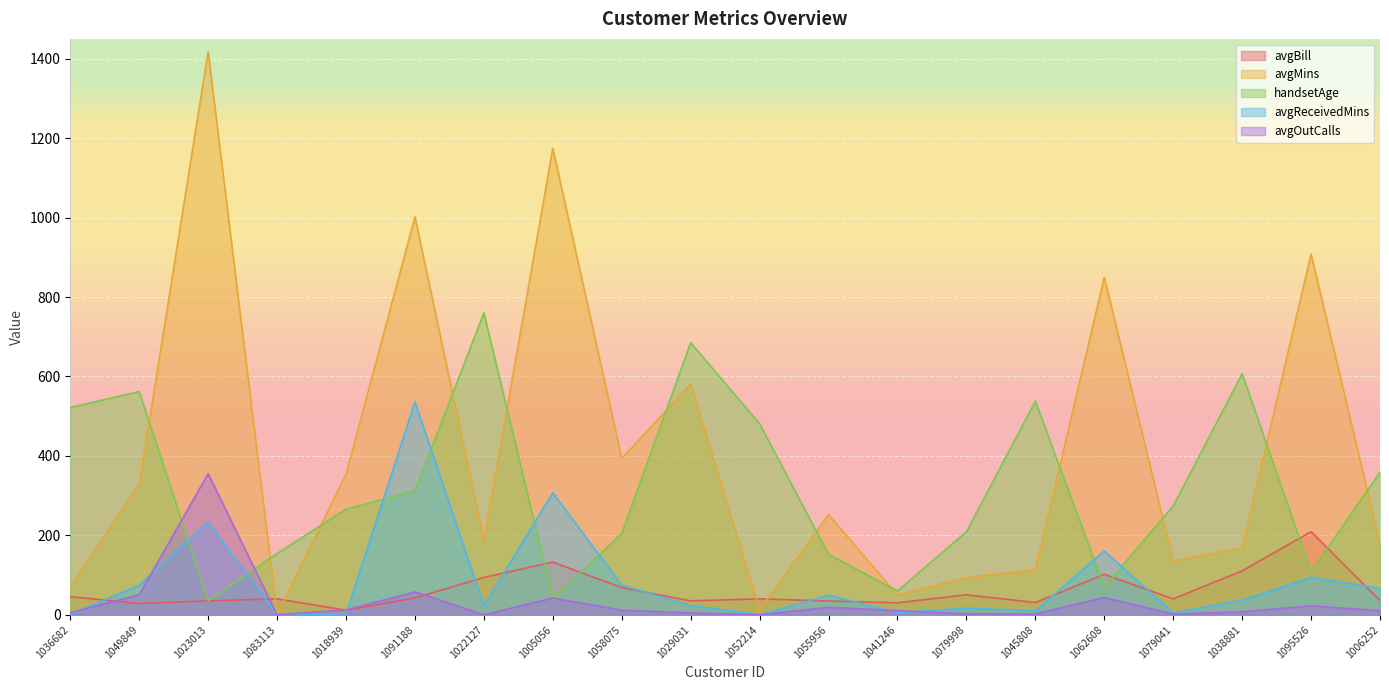

What is the label of the 2nd point from the right?

1095526